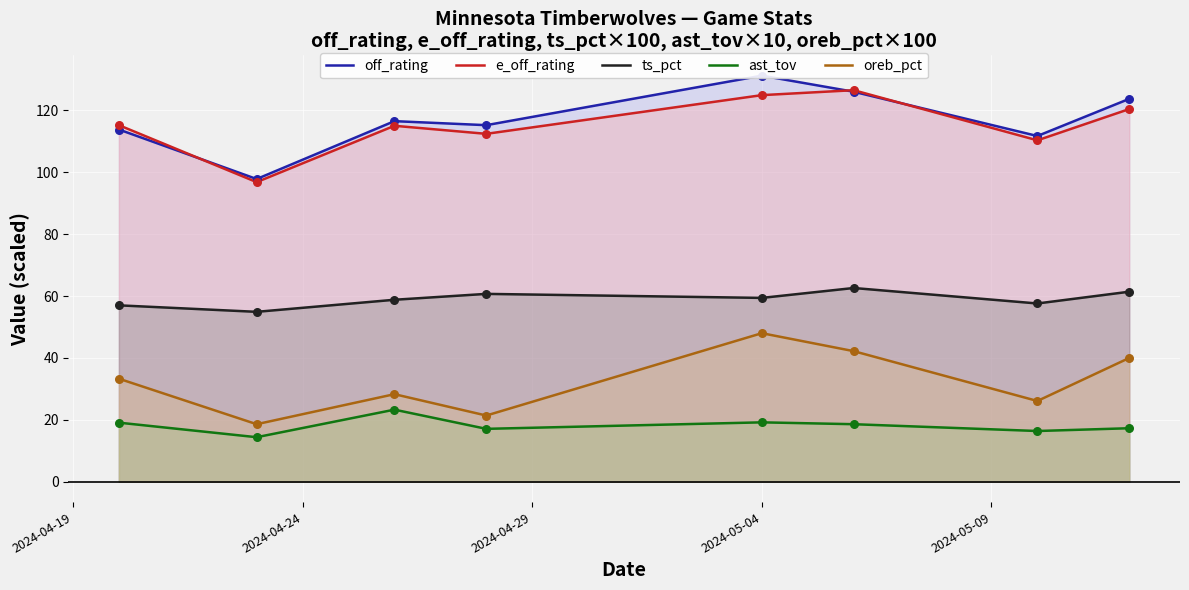

Which series contains the highest Y value?

off_rating